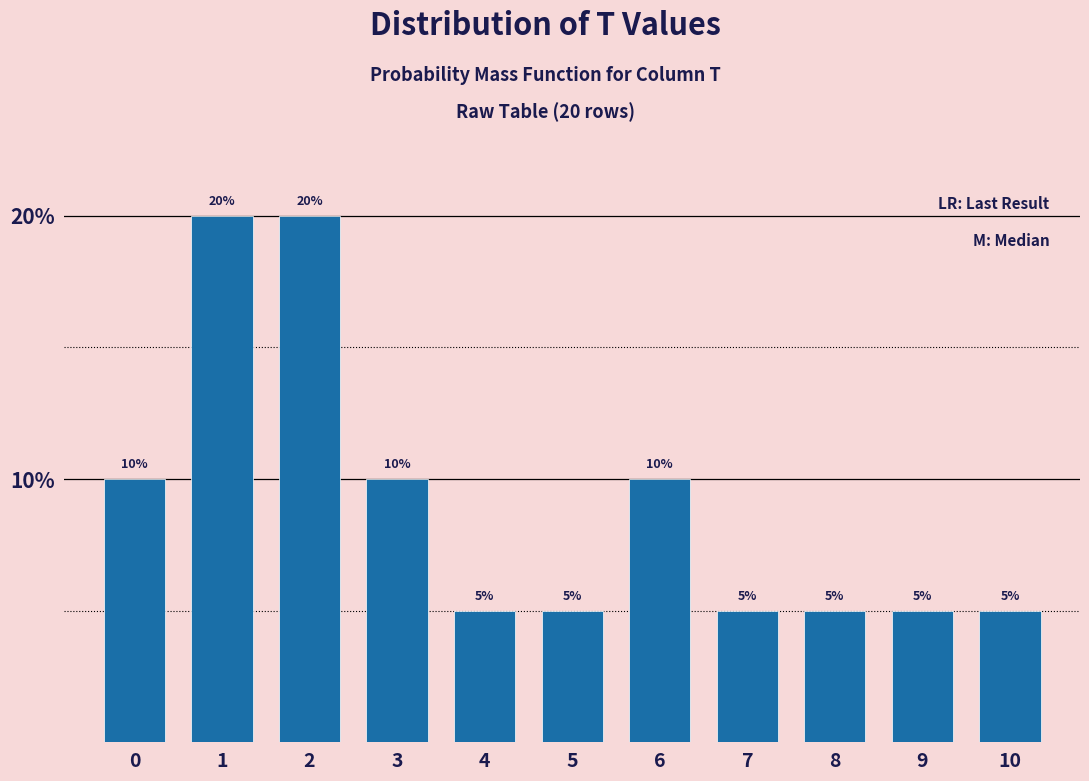

Reading left to right, what are all the values shown in this chart?

10	20	20	10	5	5	10	5	5	5	5